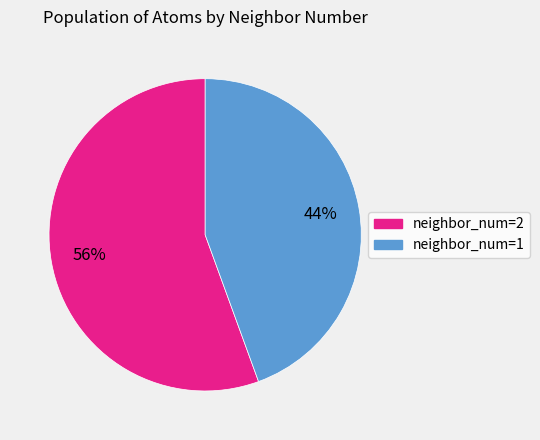

Rank the categories by value from highest to lowest.

neighbor_num=2, neighbor_num=1